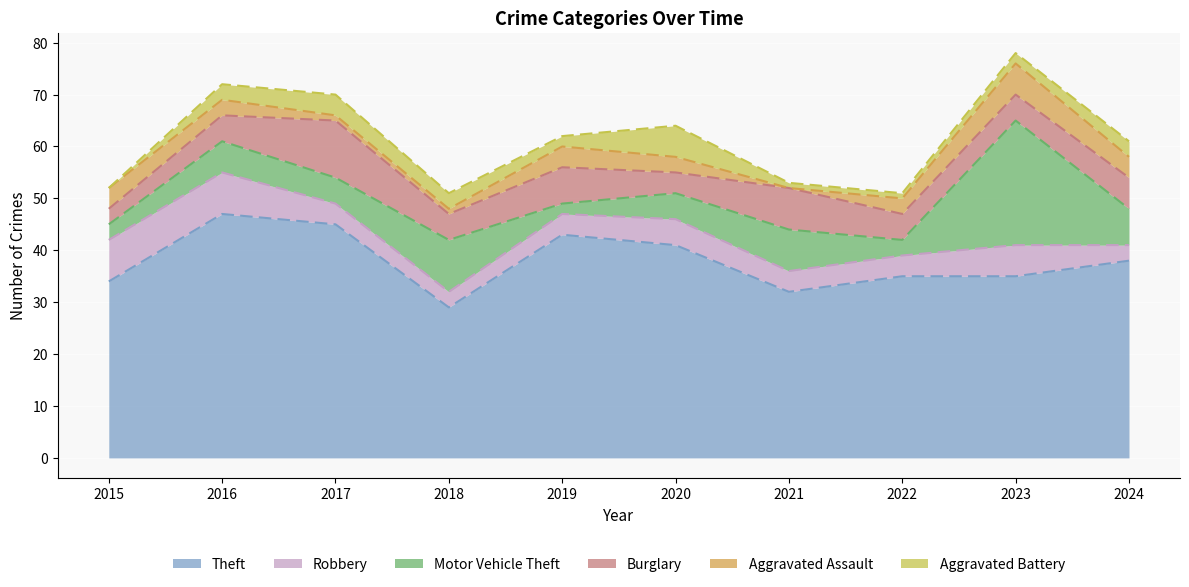

How many categories are shown in the chart?

10